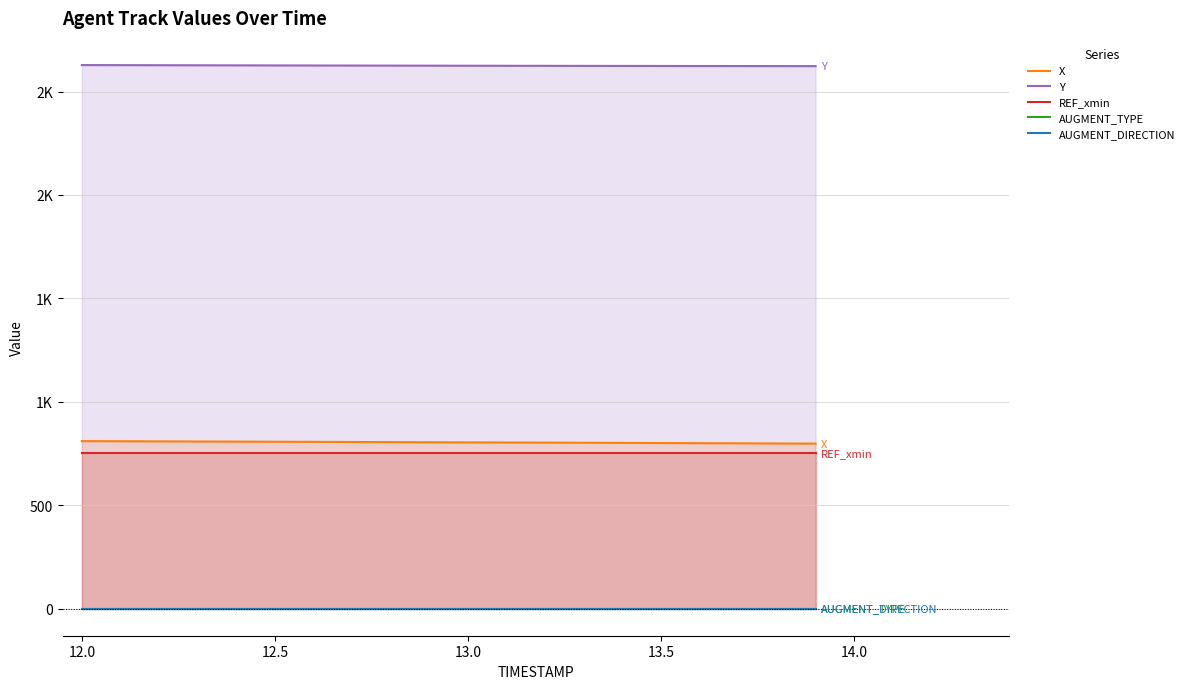

List the series in order of their peak value, highest first.

Y, X, REF_xmin, AUGMENT_TYPE, AUGMENT_DIRECTION